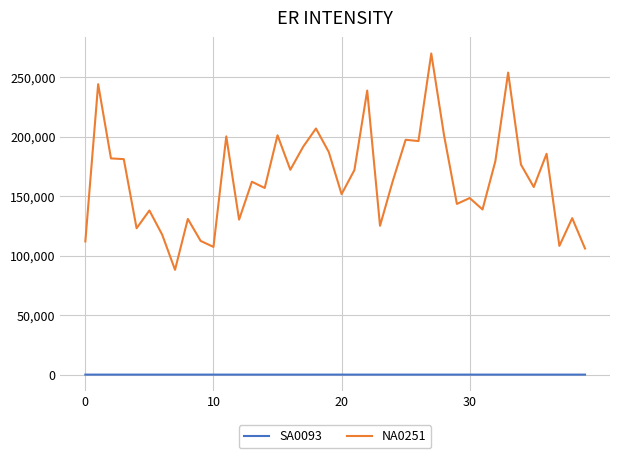

Which series has the widest spread of values?

NA0251